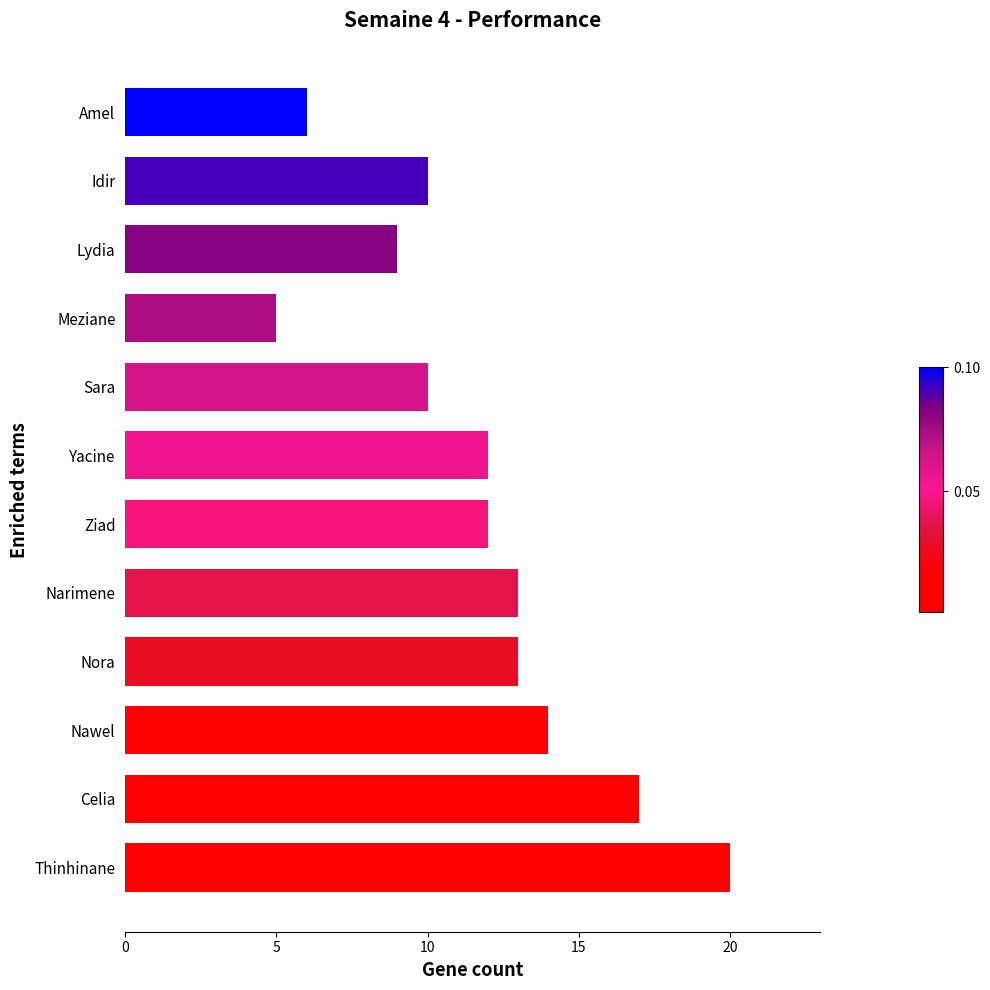

How many categories are shown in the chart?

12